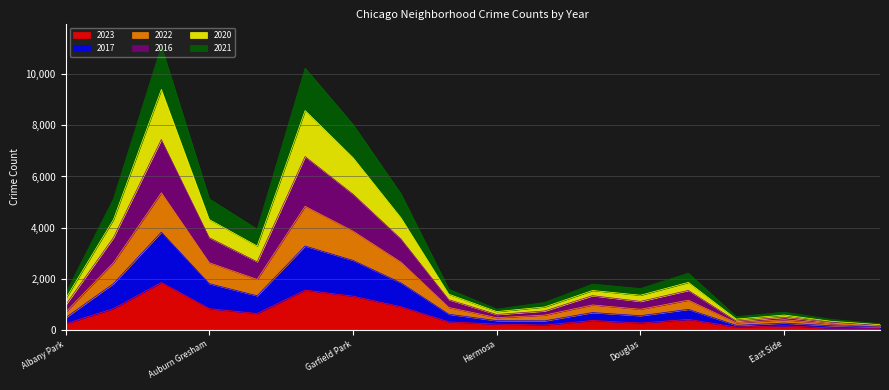

Is the value of 2023 at Garfield Park greater than the value of 2021 at East Village?

Yes